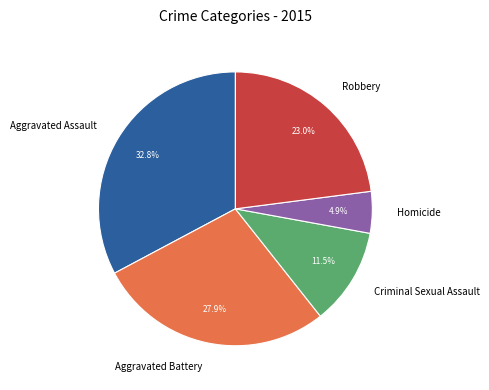

Does any single category account for the majority?

No